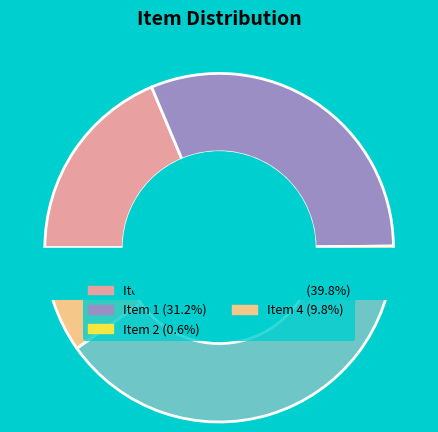

Is there any slice that represents more than half of the pie?

No